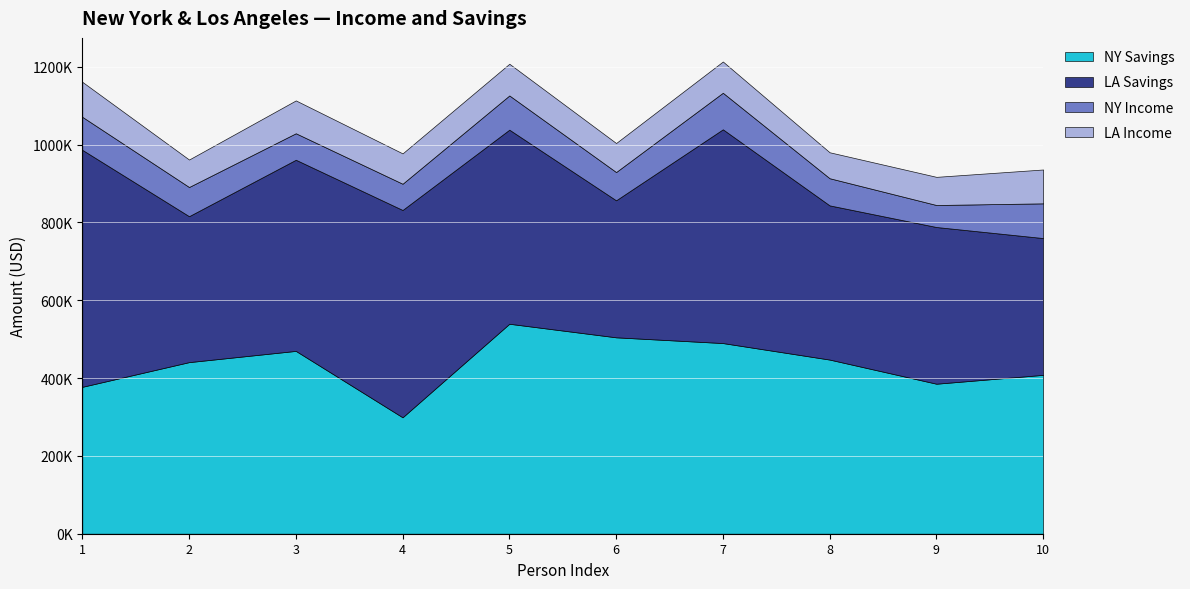

What is the minimum value for LA Savings?

351597.1